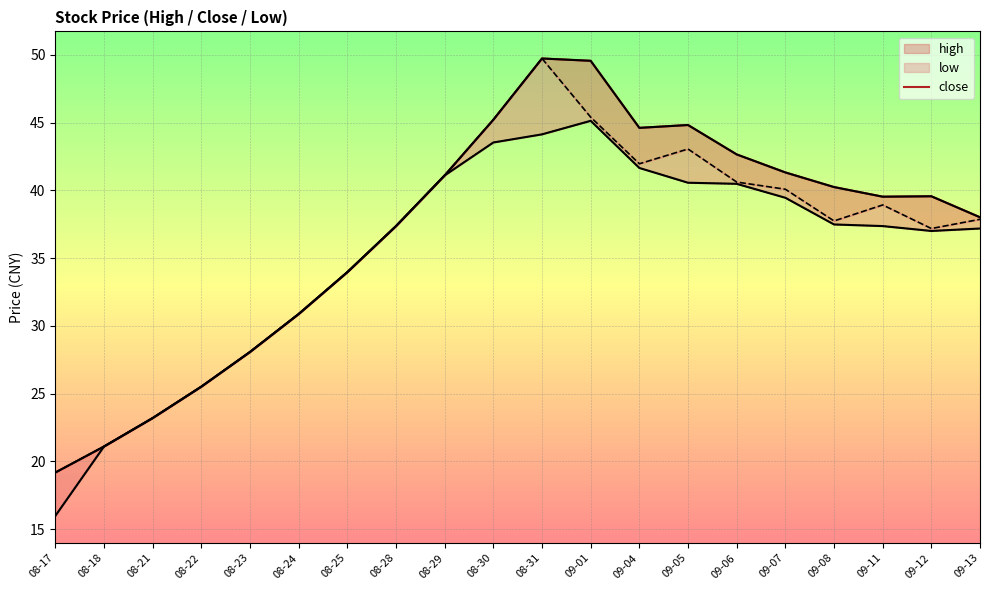

Approximately how many times larger is the value at 09-05 compared to 09-11?

1.1